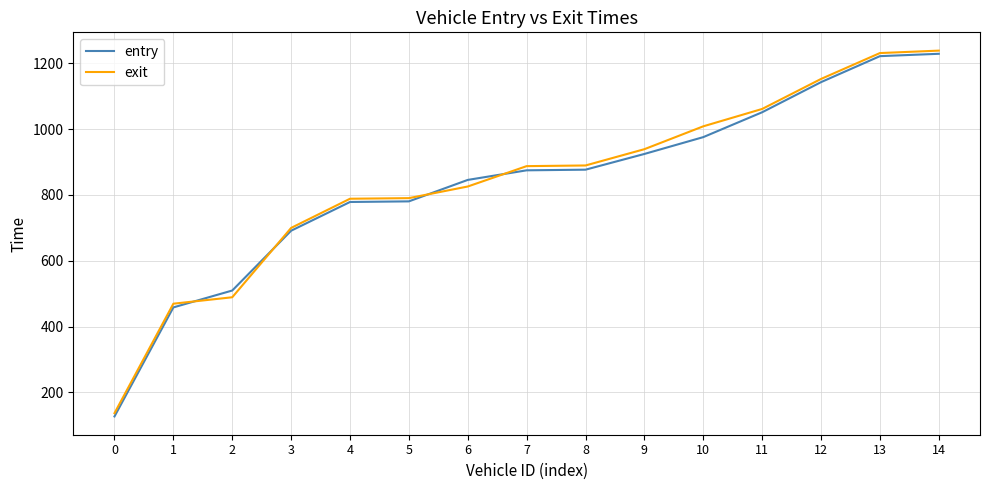

Read the exit value at 5.

790.1